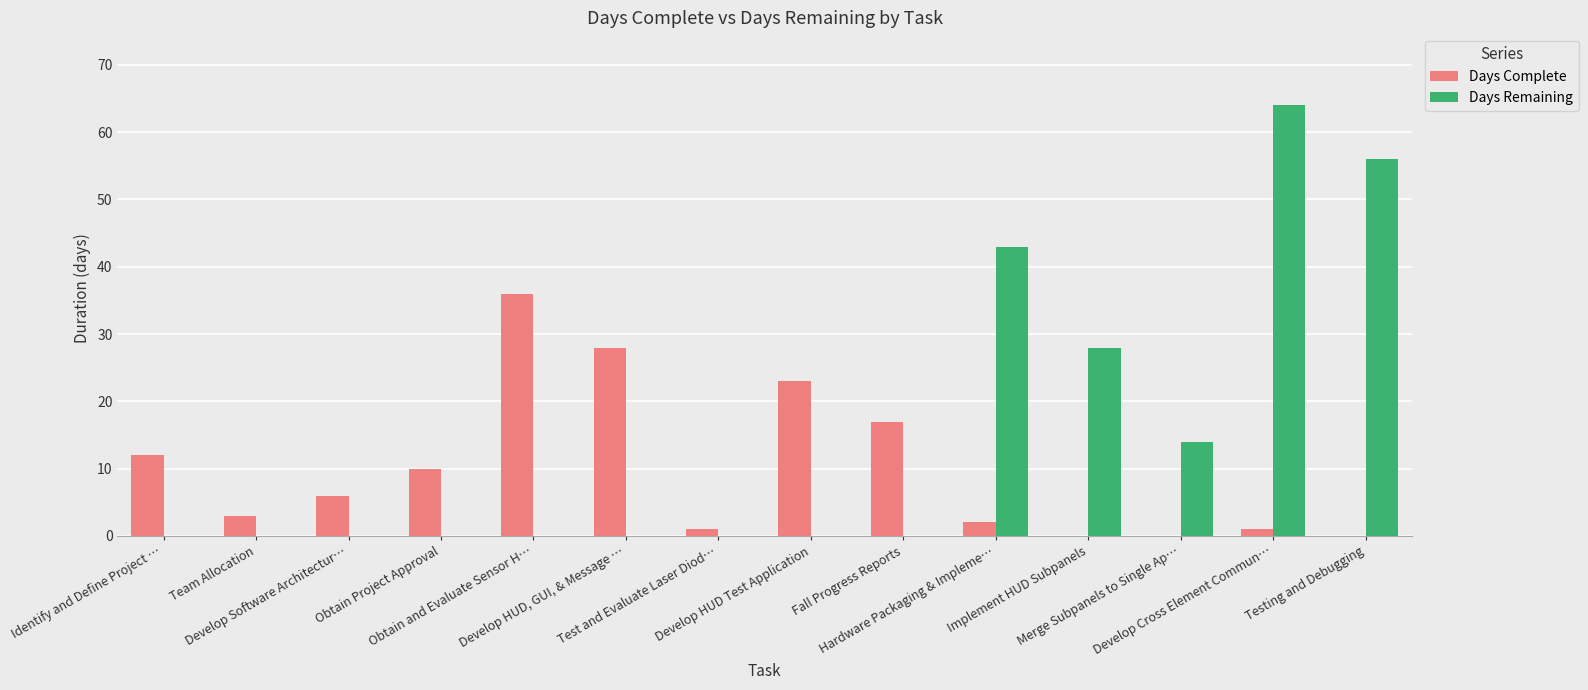

What is the highest value of the Days Remaining series?

64